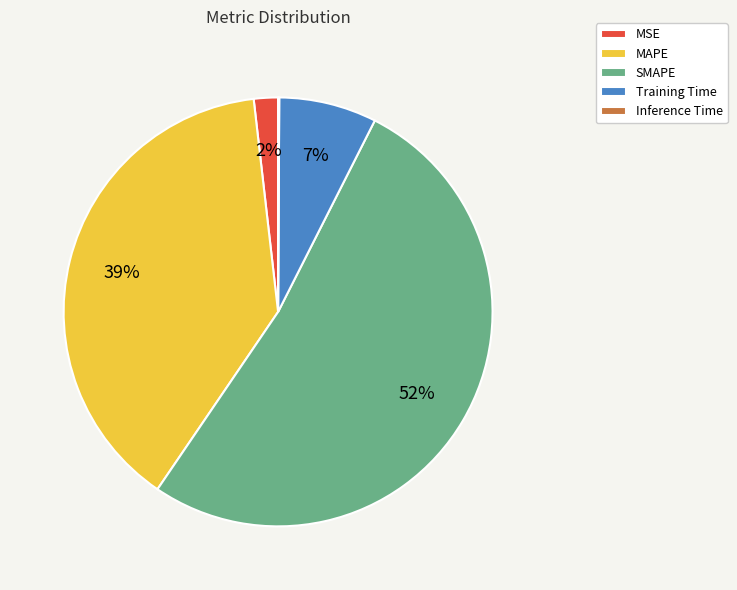

Which slice is the largest?

SMAPE